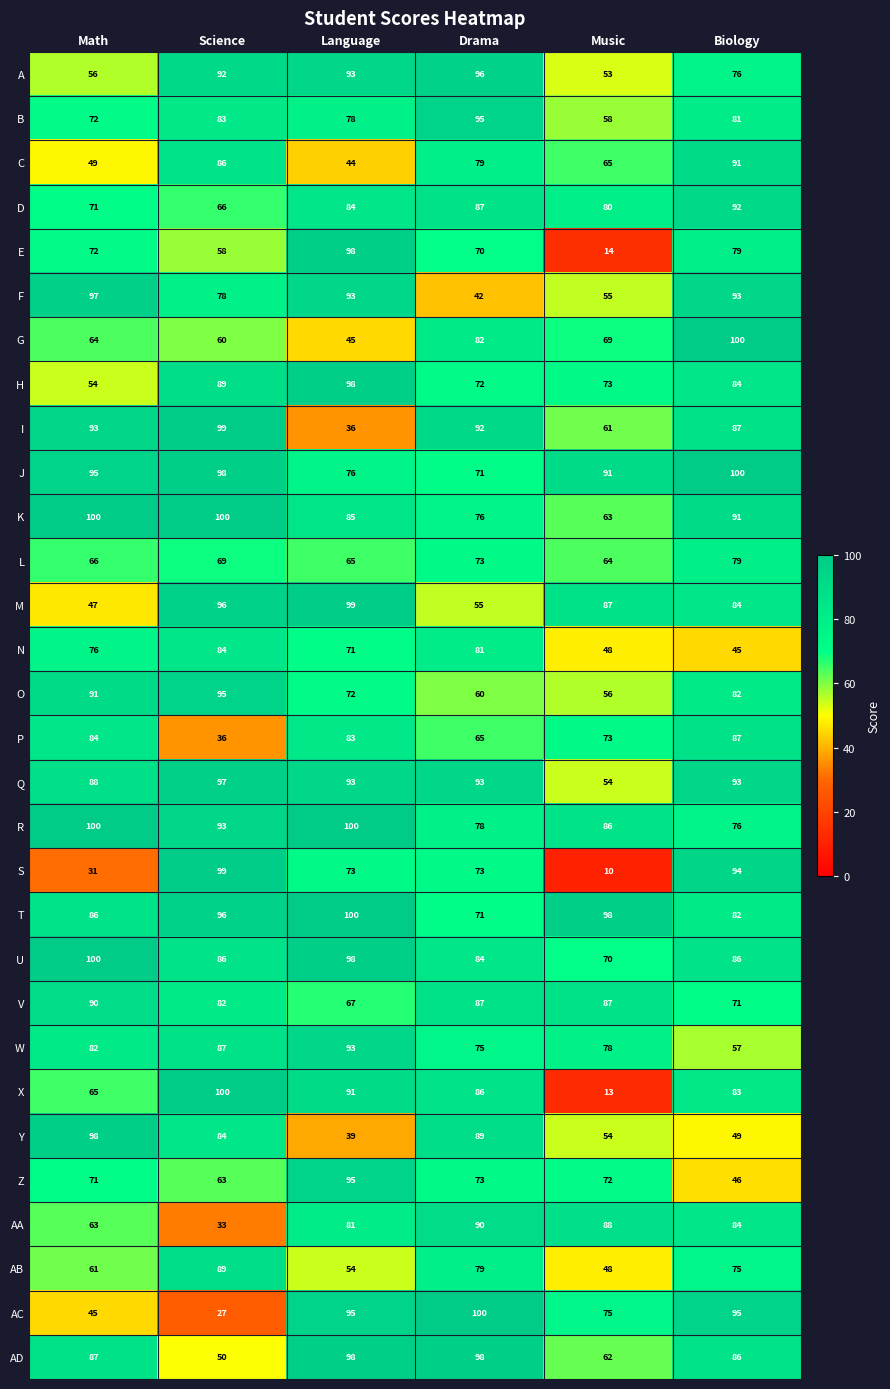

At which category is the sum across all series the highest?

Biology